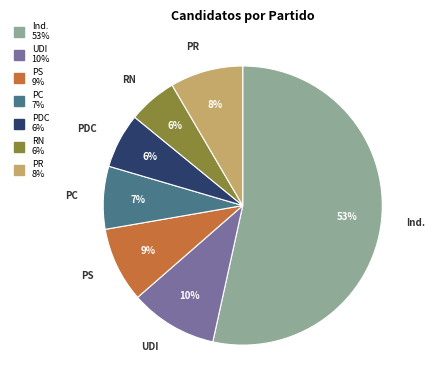

Does any single category account for the majority?

Yes